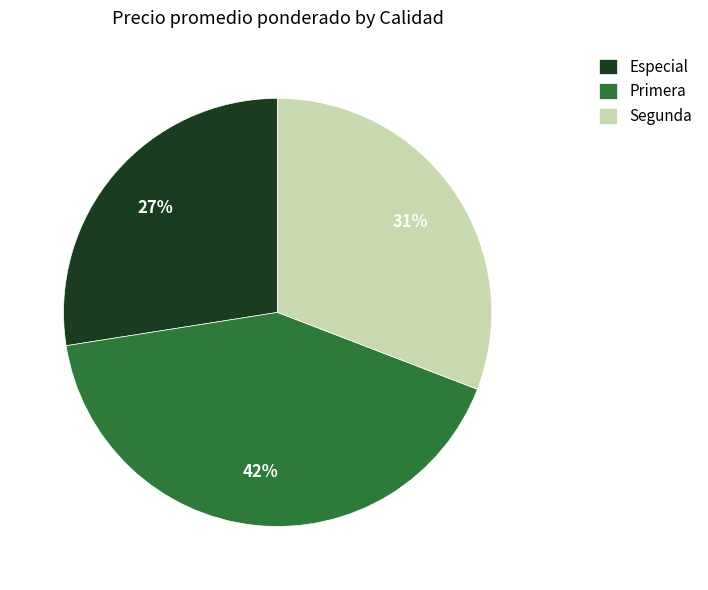

To the nearest percent, what is the average slice percentage?

33%